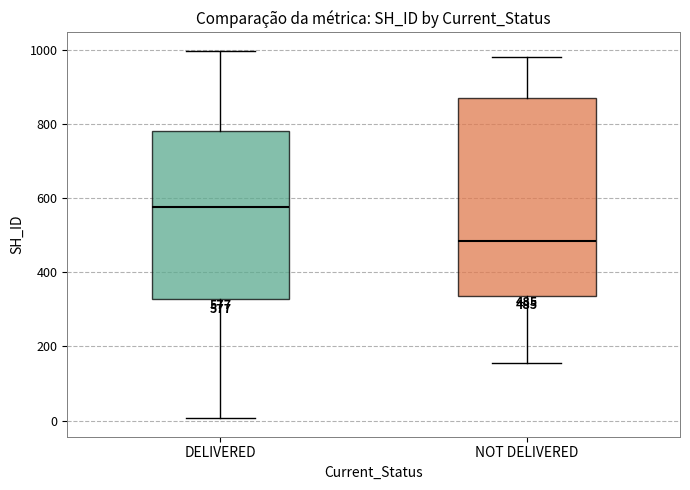

Which box's median line is the lowest?

NOT DELIVERED